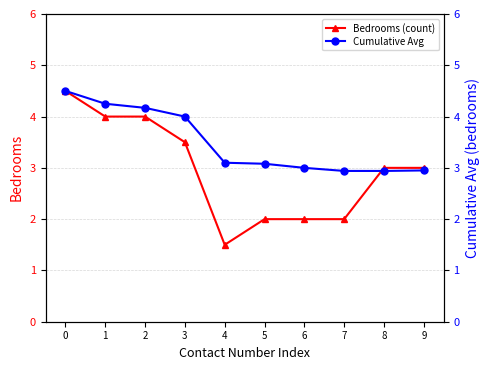

How many lines are shown in the chart?

2